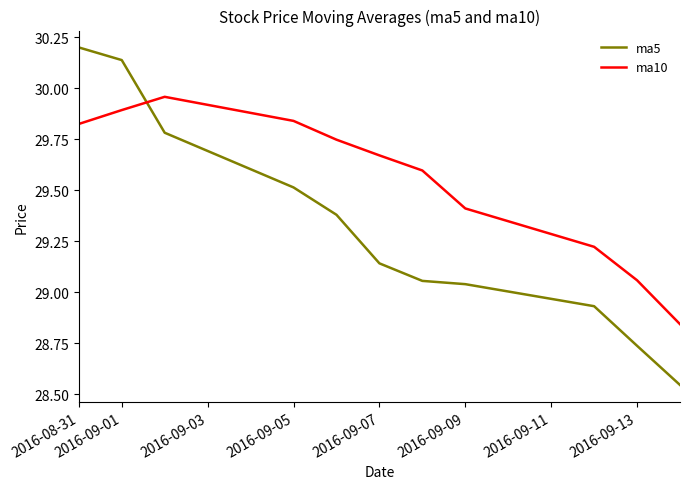

List the series in order of their peak value, highest first.

ma5, ma10